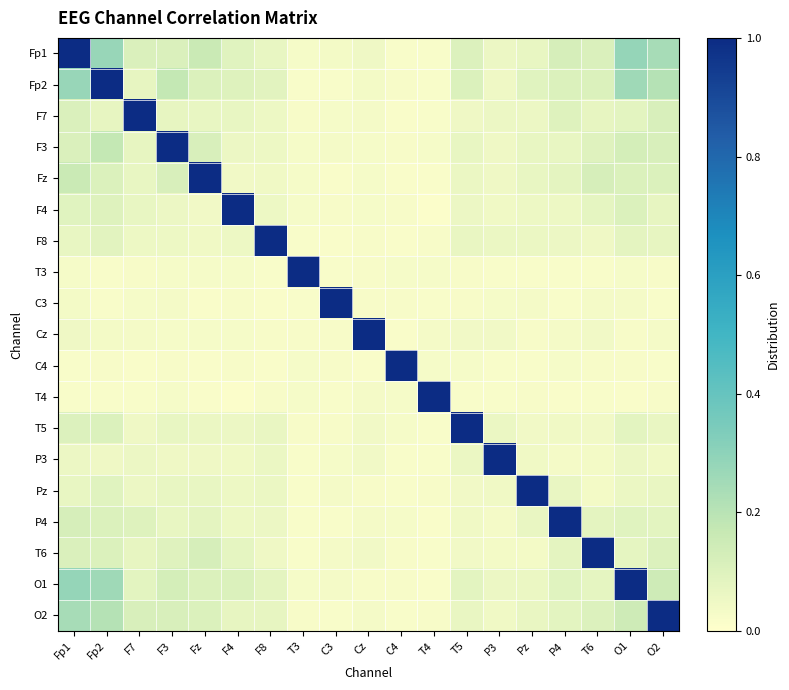

At which category is the sum across all series the highest?

Fp1